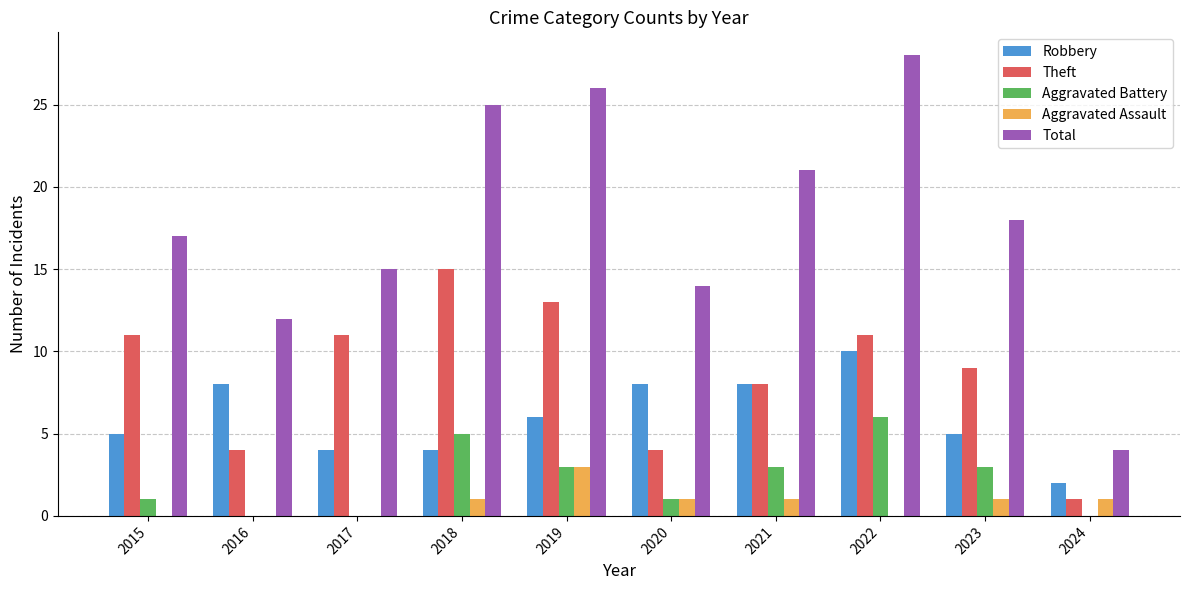

What is the spread (max minus min) of values at 2017?

15